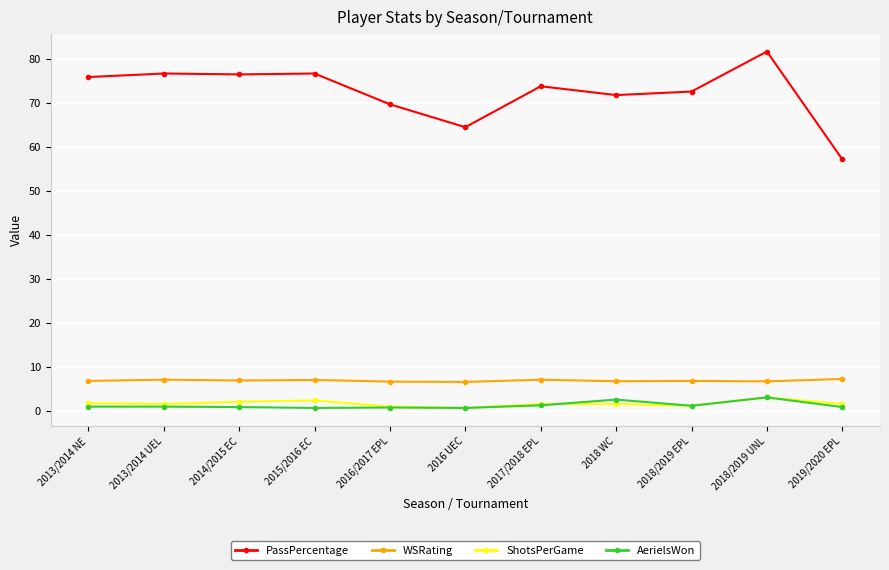

Which label corresponds to the largest value in the chart?

2018/2019 UNL